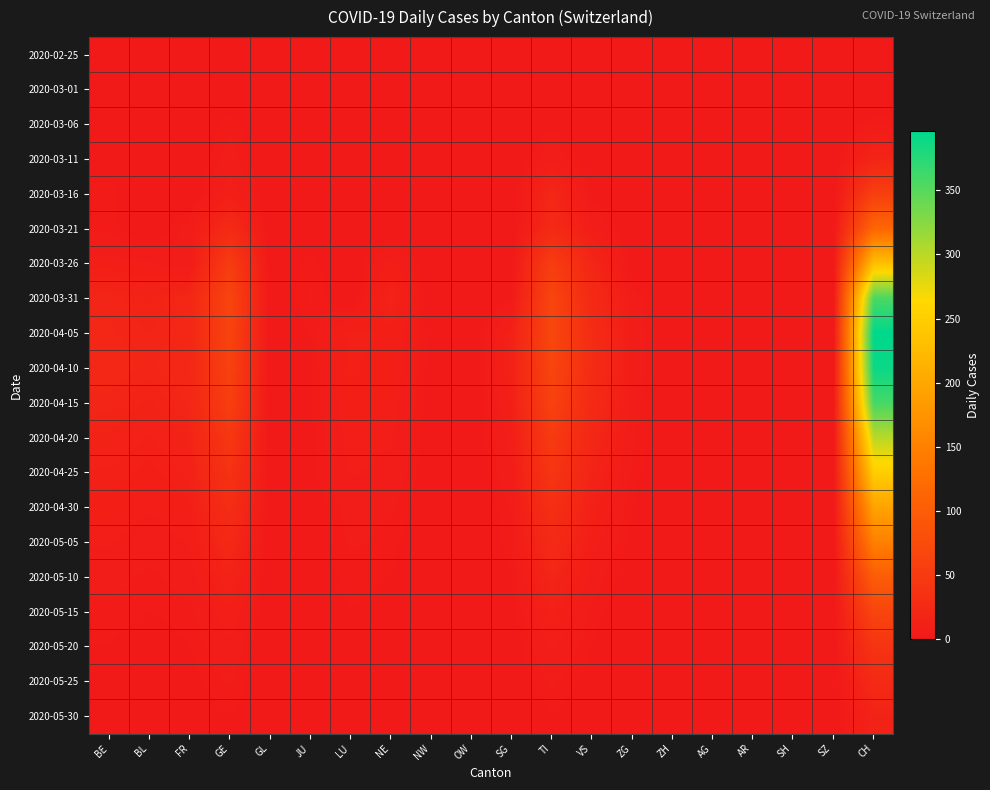

Reading left to right, list all the values displayed in this chart.

2020-02-25: BE=0	BL=0	FR=0	GE=0	GL=0	JU=0	LU=0	NE=0	NW=0	OW=0	SG=0	TI=0	VS=0	ZG=0	ZH=0	AG=0	AR=0	SH=0	SZ=0	CH=0
2020-03-01: BE=0	BL=0	FR=0	GE=0	GL=0	JU=0	LU=0	NE=0	NW=0	OW=0	SG=0	TI=0	VS=0	ZG=0	ZH=0	AG=0	AR=0	SH=0	SZ=0	CH=0
2020-03-06: BE=2	BL=0	FR=0	GE=4	GL=0	JU=0	LU=0	NE=0	NW=0	OW=0	SG=0	TI=2	VS=0	ZG=0	ZH=0	AG=0	AR=0	SH=0	SZ=0	CH=4
2020-03-11: BE=1	BL=2	FR=0	GE=6	GL=0	JU=0	LU=0	NE=0	NW=0	OW=0	SG=0	TI=7	VS=1	ZG=0	ZH=0	AG=0	AR=0	SH=0	SZ=0	CH=17
2020-03-16: BE=4	BL=0	FR=0	GE=10	GL=0	JU=0	LU=0	NE=0	NW=0	OW=0	SG=0	TI=20	VS=2	ZG=0	ZH=0	AG=0	AR=0	SH=0	SZ=0	CH=56
2020-03-21: BE=4	BL=0	FR=6	GE=25	GL=0	JU=1	LU=0	NE=0	NW=0	OW=0	SG=0	TI=24	VS=8	ZG=0	ZH=0	AG=0	AR=0	SH=0	SZ=0	CH=114
2020-03-26: BE=9	BL=8	FR=5	GE=52	GL=0	JU=4	LU=0	NE=9	NW=0	OW=0	SG=1	TI=54	VS=19	ZG=1	ZH=0	AG=0	AR=0	SH=0	SZ=0	CH=232
2020-03-31: BE=18	BL=15	FR=20	GE=64	GL=0	JU=5	LU=0	NE=14	NW=1	OW=0	SG=3	TI=65	VS=24	ZG=6	ZH=0	AG=0	AR=0	SH=0	SZ=0	CH=357
2020-04-05: BE=19	BL=17	FR=20	GE=63	GL=0	JU=3	LU=12	NE=10	NW=2	OW=0	SG=13	TI=67	VS=28	ZG=7	ZH=0	AG=0	AR=0	SH=0	SZ=0	CH=396
2020-04-10: BE=20	BL=18	FR=21	GE=60	GL=0	JU=3	LU=11	NE=10	NW=2	OW=0	SG=13	TI=65	VS=28	ZG=7	ZH=0	AG=0	AR=0	SH=0	SZ=0	CH=390
2020-04-15: BE=18	BL=15	FR=19	GE=55	GL=0	JU=3	LU=10	NE=9	NW=2	OW=0	SG=11	TI=60	VS=25	ZG=6	ZH=0	AG=0	AR=0	SH=0	SZ=0	CH=360
2020-04-20: BE=15	BL=12	FR=16	GE=45	GL=0	JU=2	LU=9	NE=8	NW=1	OW=0	SG=9	TI=50	VS=20	ZG=5	ZH=0	AG=0	AR=0	SH=0	SZ=0	CH=300
2020-04-25: BE=12	BL=10	FR=13	GE=38	GL=0	JU=2	LU=8	NE=7	NW=1	OW=0	SG=7	TI=42	VS=16	ZG=4	ZH=0	AG=0	AR=0	SH=0	SZ=0	CH=250
2020-04-30: BE=10	BL=8	FR=10	GE=30	GL=0	JU=1	LU=6	NE=5	NW=1	OW=0	SG=5	TI=33	VS=12	ZG=3	ZH=0	AG=0	AR=0	SH=0	SZ=0	CH=195
2020-05-05: BE=8	BL=6	FR=8	GE=22	GL=0	JU=1	LU=5	NE=4	NW=0	OW=0	SG=4	TI=25	VS=9	ZG=2	ZH=0	AG=0	AR=0	SH=0	SZ=0	CH=150
2020-05-10: BE=6	BL=4	FR=6	GE=15	GL=0	JU=1	LU=4	NE=3	NW=0	OW=0	SG=3	TI=18	VS=6	ZG=1	ZH=0	AG=0	AR=0	SH=0	SZ=0	CH=100
2020-05-15: BE=4	BL=3	FR=4	GE=10	GL=0	JU=0	LU=3	NE=2	NW=0	OW=0	SG=2	TI=12	VS=4	ZG=1	ZH=0	AG=0	AR=0	SH=0	SZ=0	CH=65
2020-05-20: BE=3	BL=2	FR=3	GE=7	GL=0	JU=0	LU=2	NE=2	NW=0	OW=0	SG=1	TI=8	VS=3	ZG=0	ZH=0	AG=0	AR=0	SH=0	SZ=0	CH=40
2020-05-25: BE=2	BL=1	FR=2	GE=5	GL=0	JU=0	LU=1	NE=1	NW=0	OW=0	SG=1	TI=5	VS=2	ZG=0	ZH=0	AG=0	AR=0	SH=0	SZ=0	CH=25
2020-05-30: BE=1	BL=1	FR=1	GE=3	GL=0	JU=0	LU=1	NE=1	NW=0	OW=0	SG=0	TI=3	VS=1	ZG=0	ZH=0	AG=0	AR=0	SH=0	SZ=0	CH=15